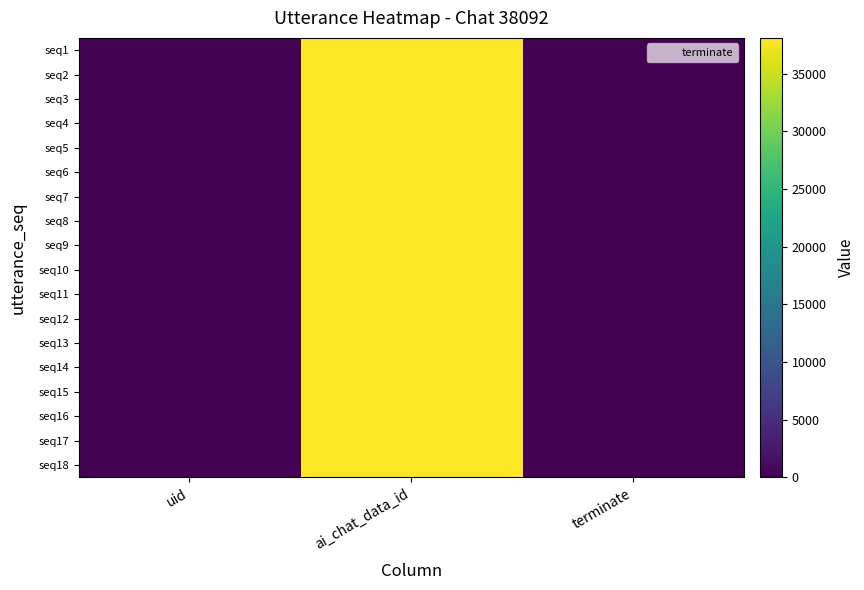

What is the total value across all series at ai_chat_data_id?

685656